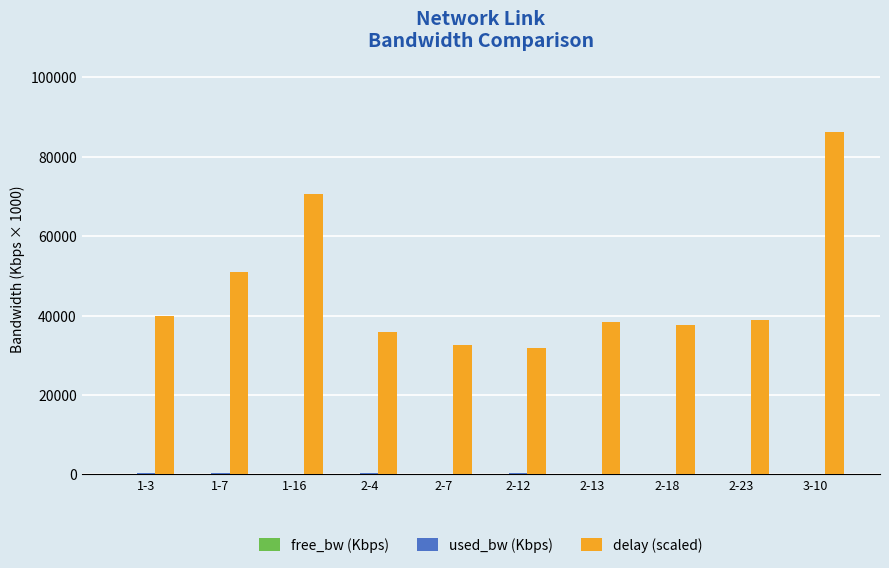

What is the total value across all series at 2-18?

37663.0